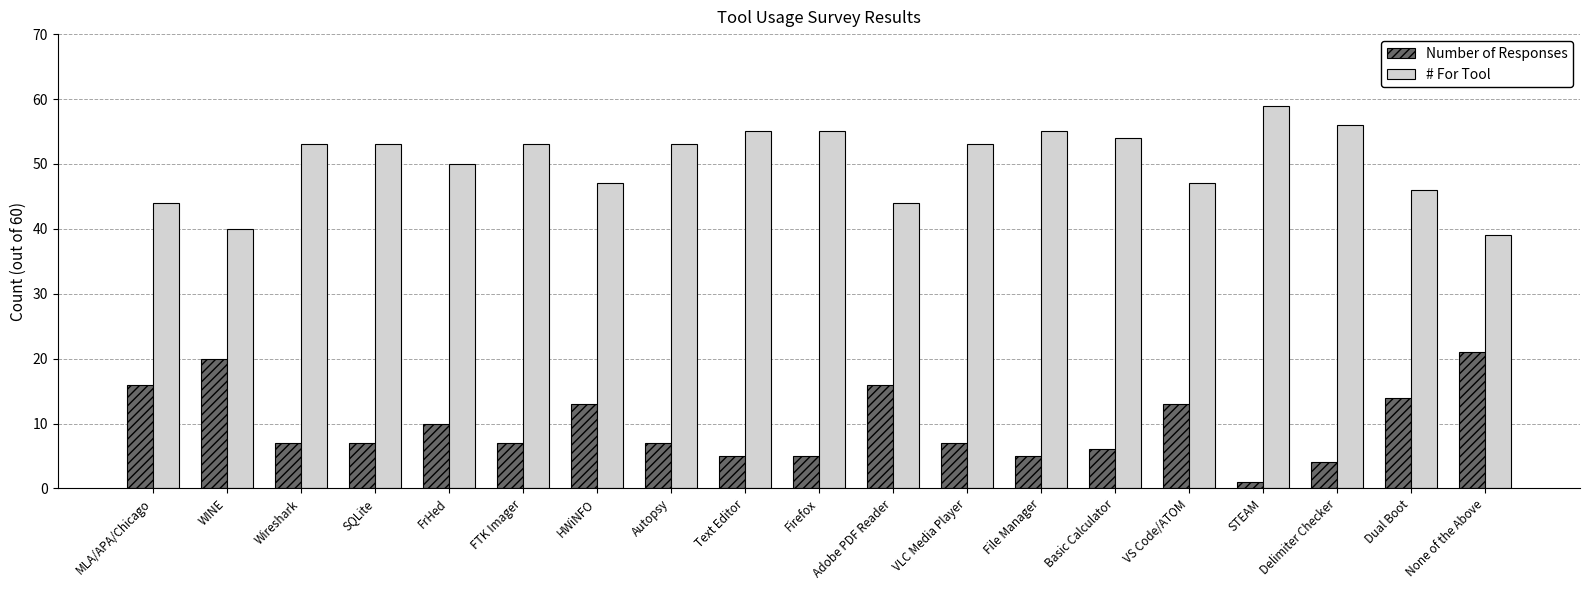

Count the number of categories in the chart.

19